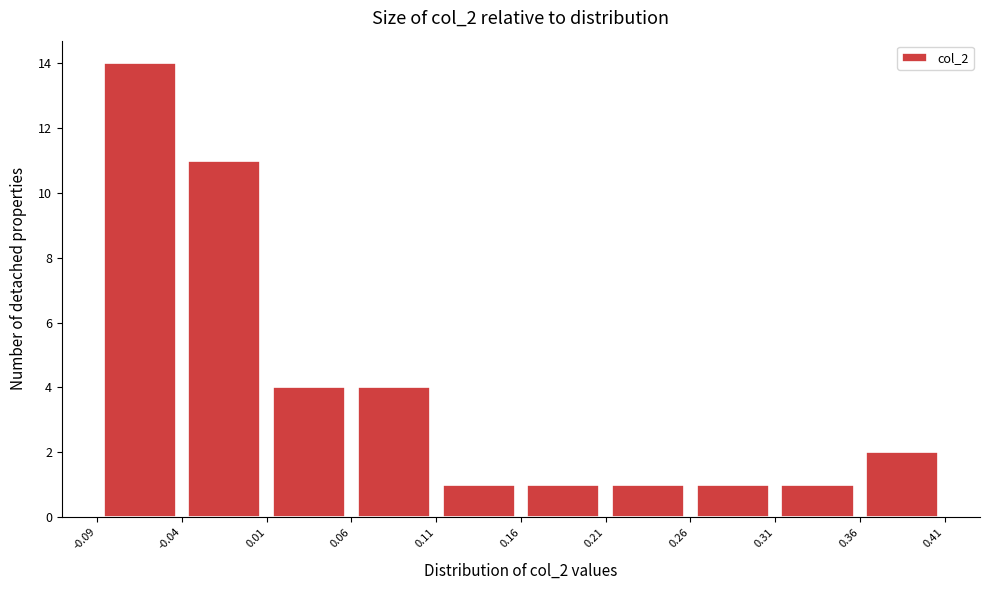

Which range on the x-axis has the tallest bar?

-0.09 to -0.04